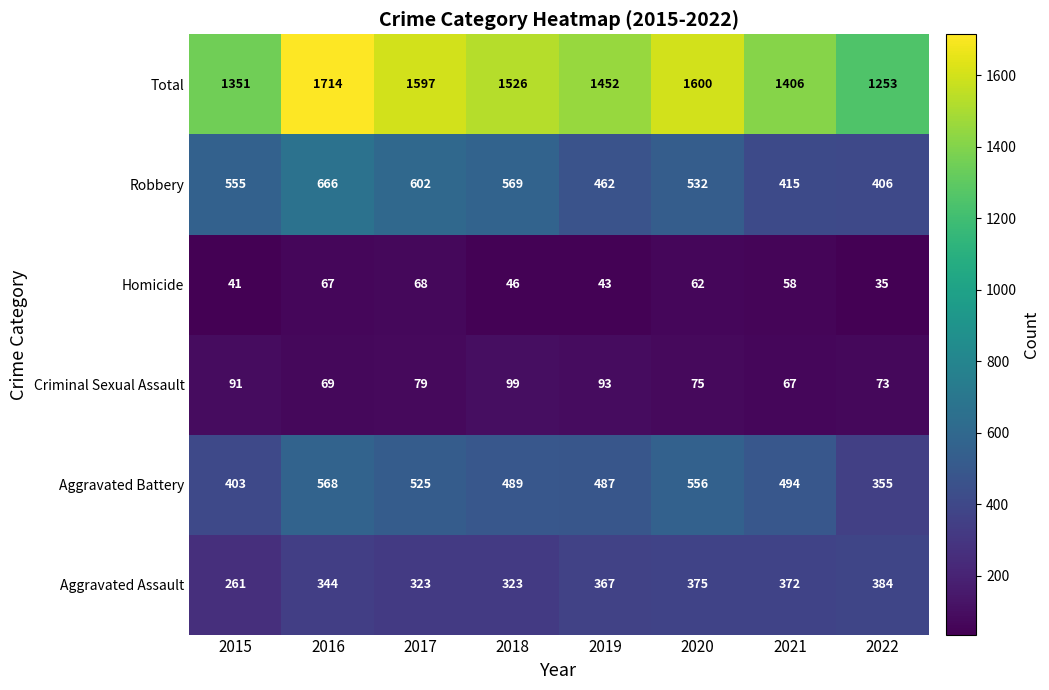

Which category has the lowest value across all series?

2022